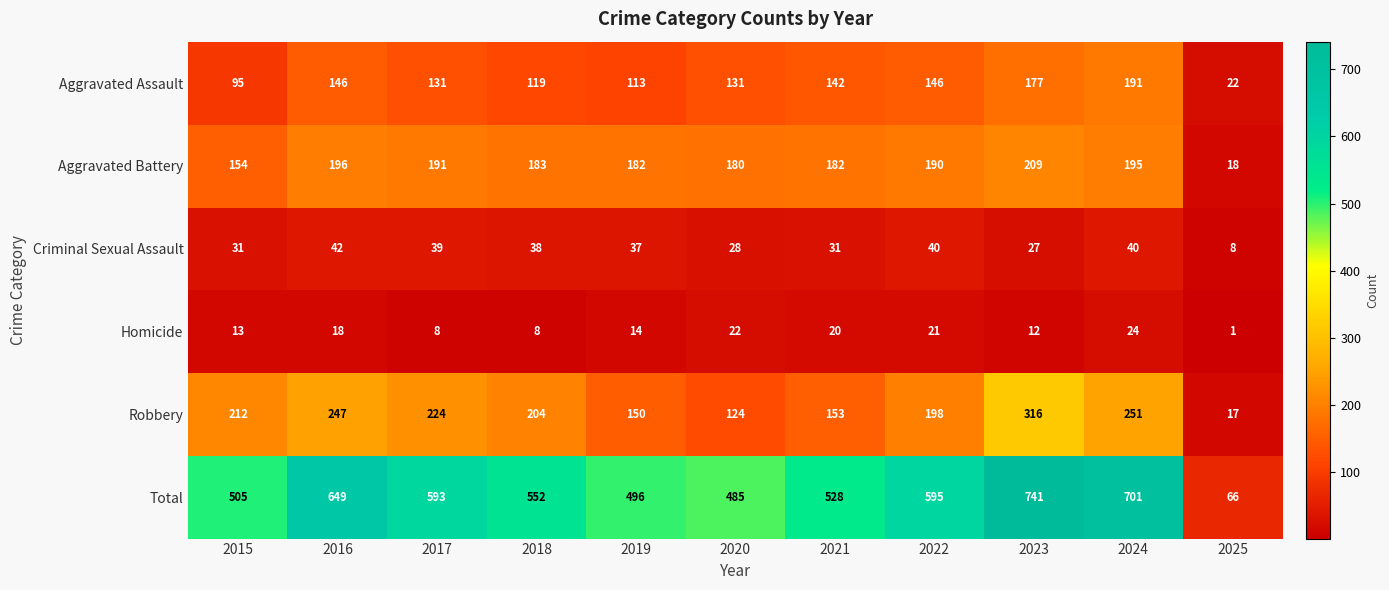

At which label does Aggravated Assault reach its peak?

2024